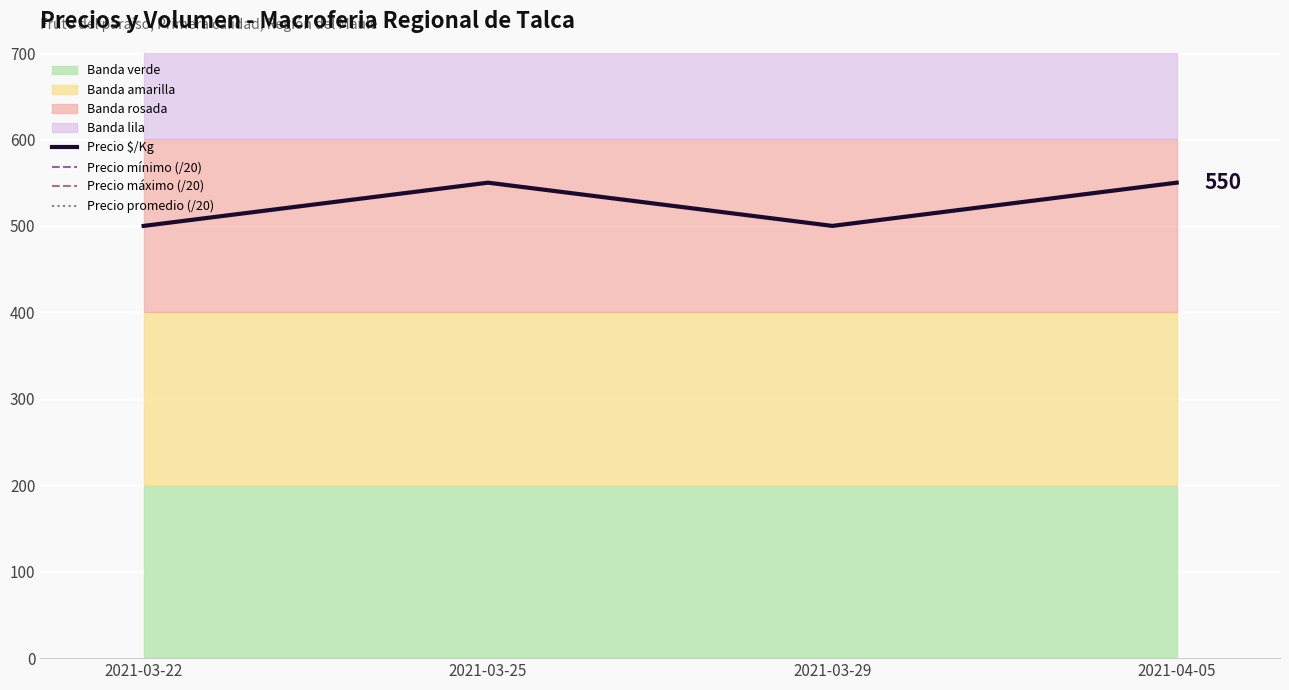

What is the label of the 1st point from the right?

2021-04-05